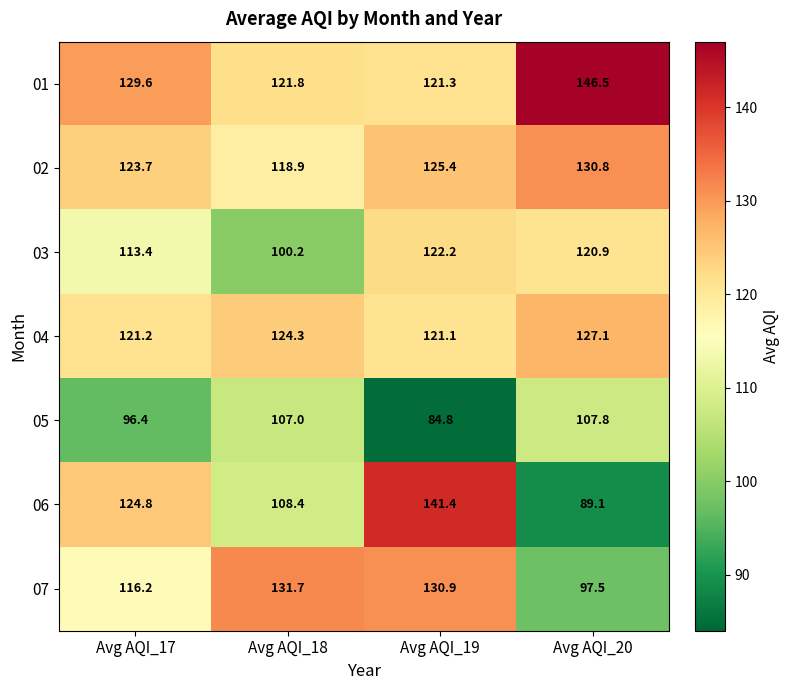

What is the smallest value displayed?

84.8